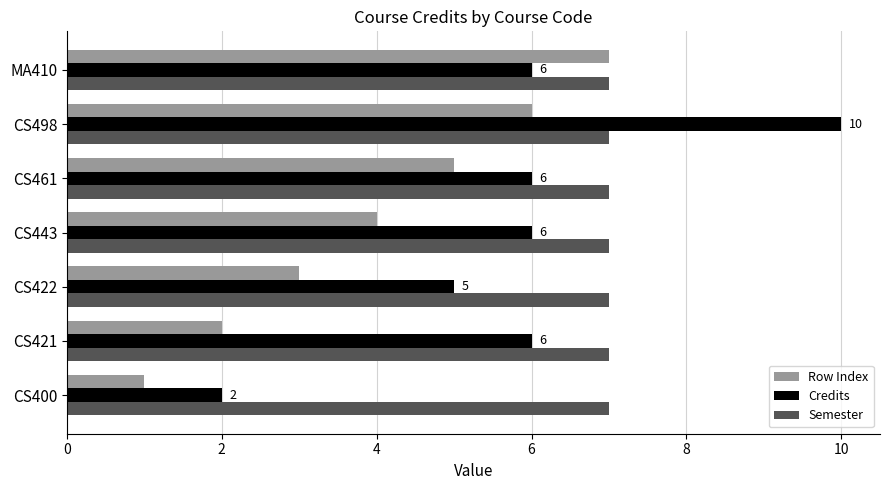

What is the greatest value displayed?

10